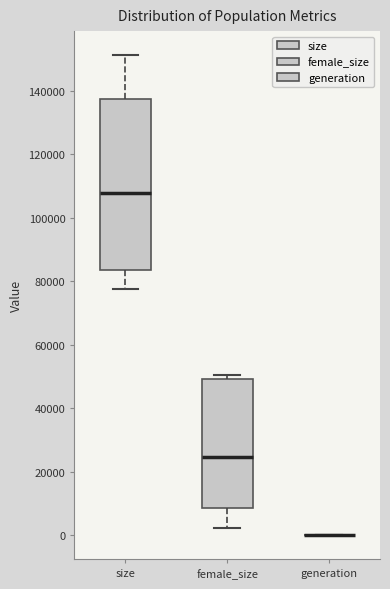

Reading left to right, read every box against the y-axis: the position of its median line, the range the box covers, and the ends of its whiskers. The values are not printed on the chart, so give them approximately, as read against the axis.

size: median 108000, box 84000 to 138000, whiskers 78000 to 152000
female_size: median 24000, box 8000 to 50000, whiskers 2000 to 50000 (just above the box's upper edge)
generation: box collapsed to a line at 0, whiskers 0 to 0